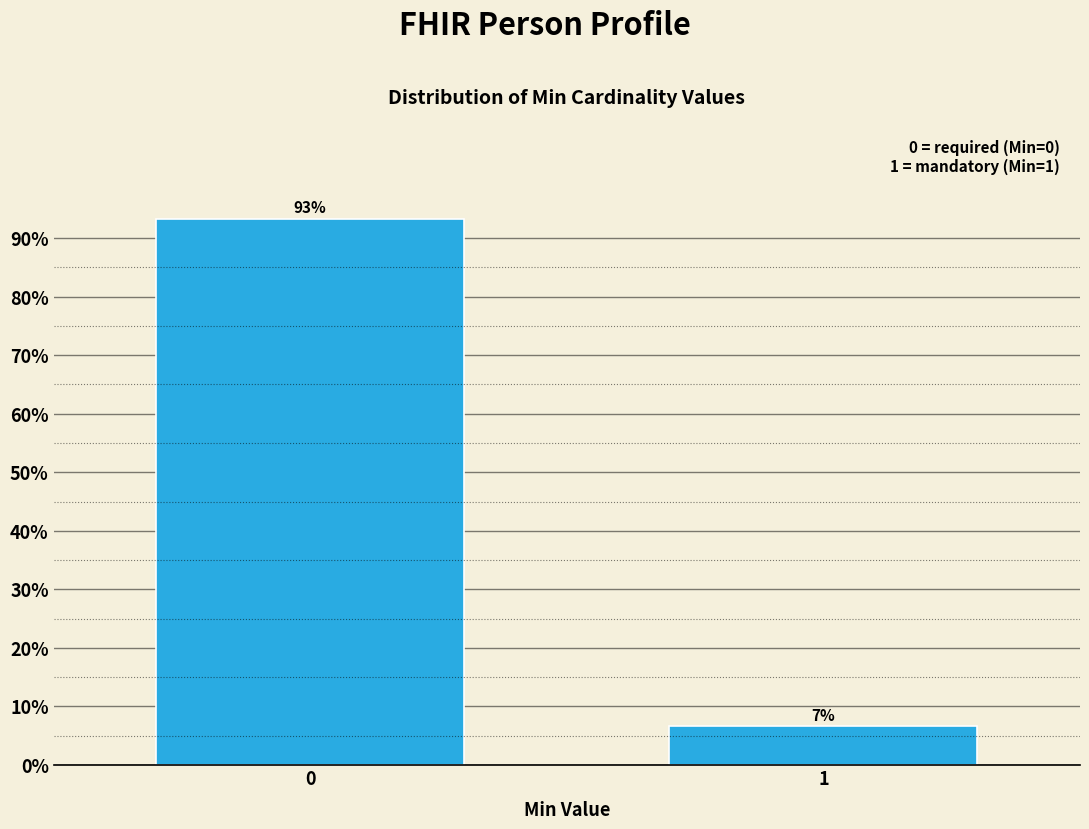

What is the value of the 2nd bar from the left?

6.7